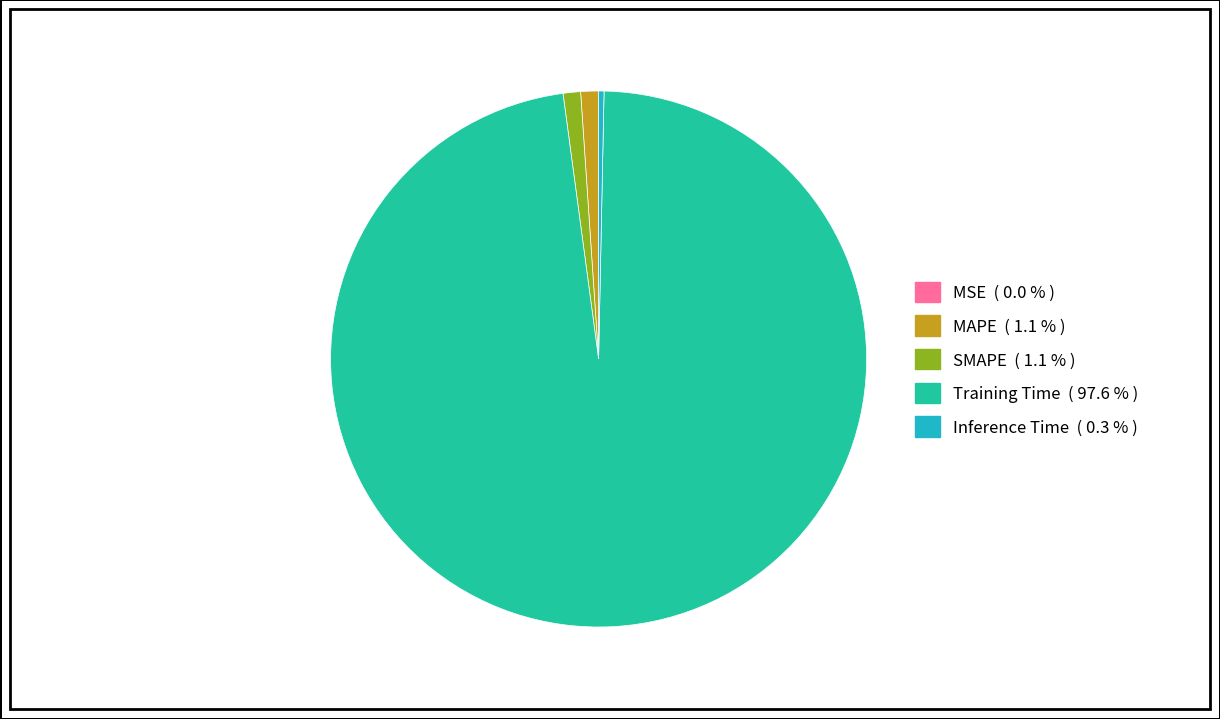

Is SMAPE ( 1.1 % ) the majority of the pie?

No